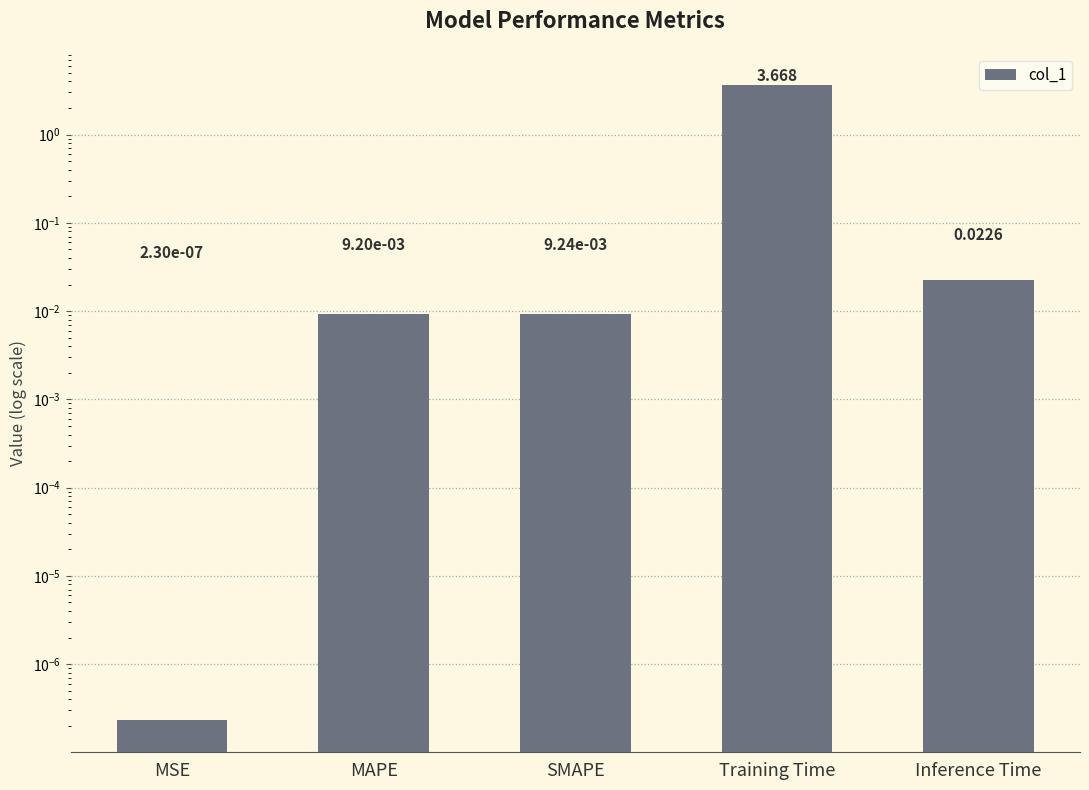

What is the greatest value displayed?

3.7